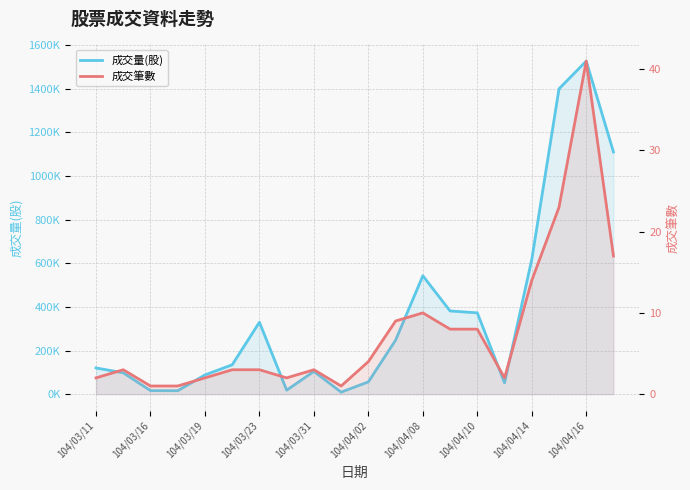

At how many categories does at least one series exceed 959970?

3